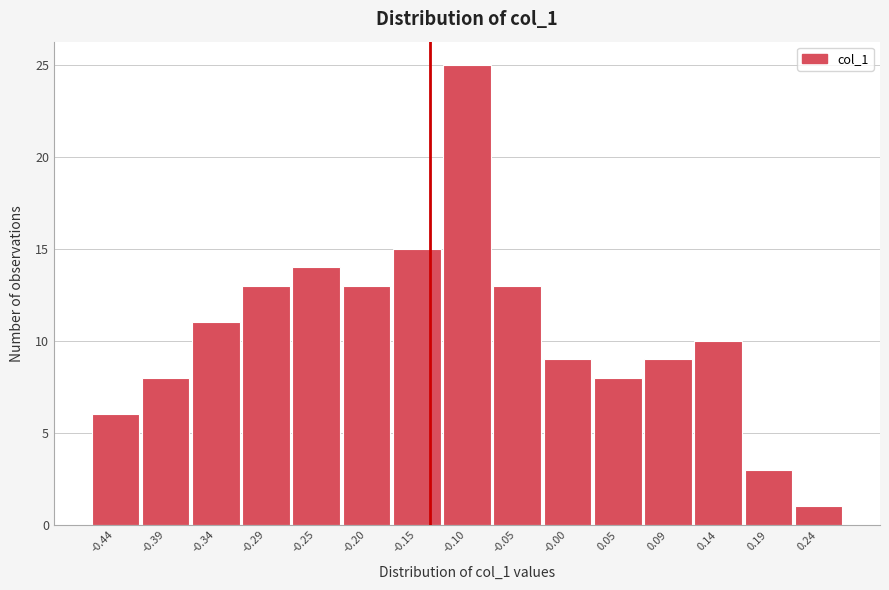

Reading right to left, transcribe all the data shown in this chart.

1	3	10	9	8	9	13	25	15	13	14	13	11	8	6